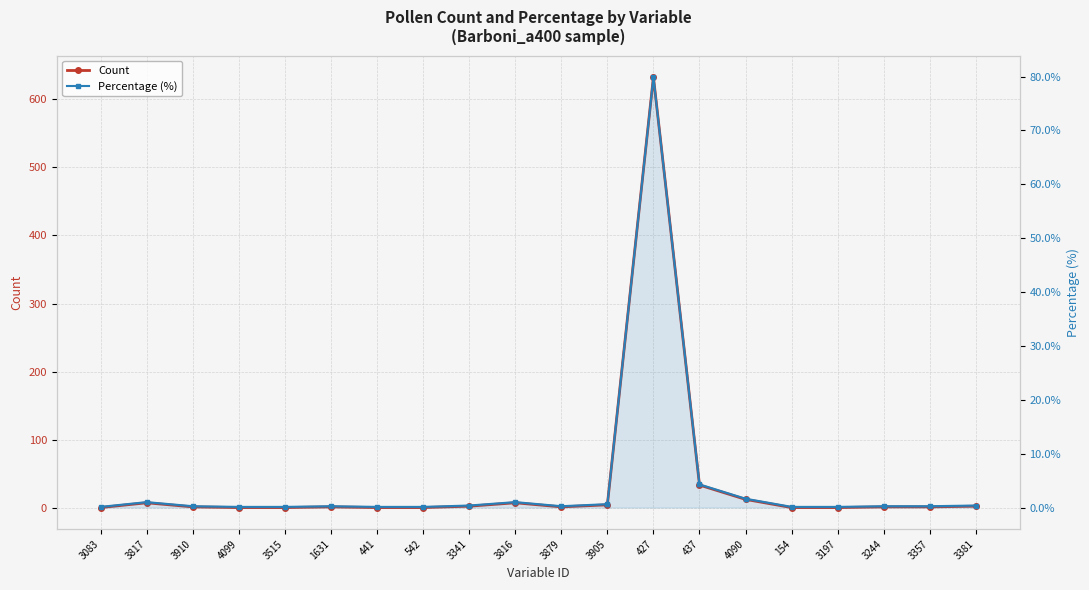

What position from the right is 3083?

20